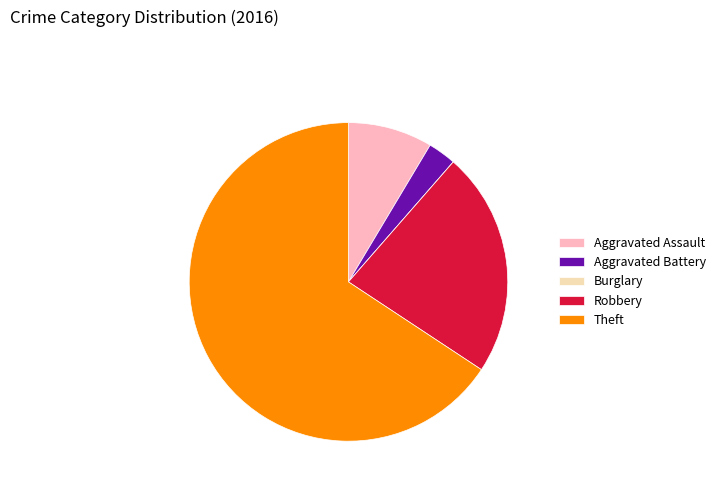

Which category has the biggest portion of the pie?

Theft